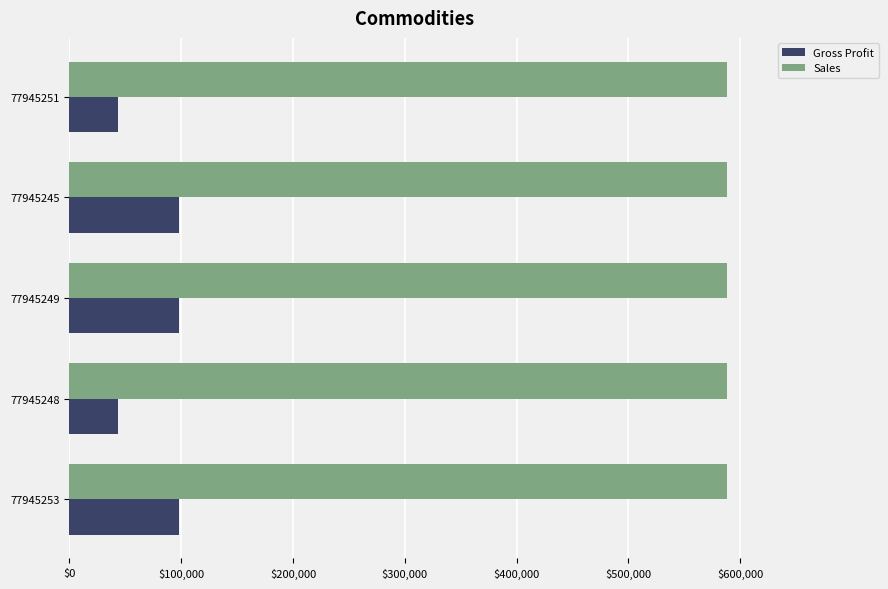

What are all the series names shown in the legend?

Gross Profit, Sales